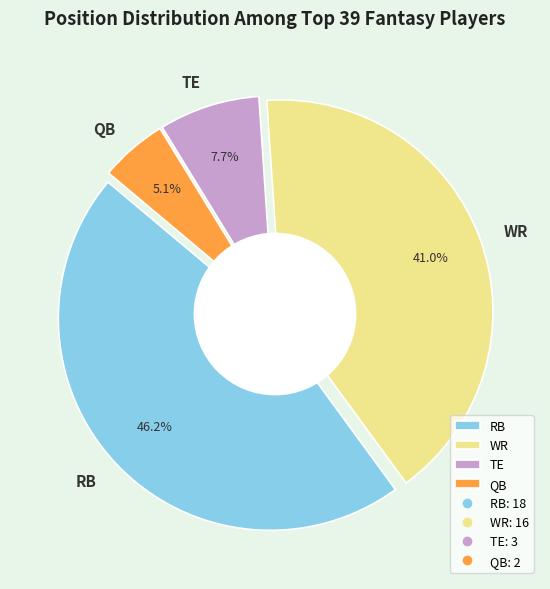

To the nearest percent, what percentage of the pie is RB?

46%